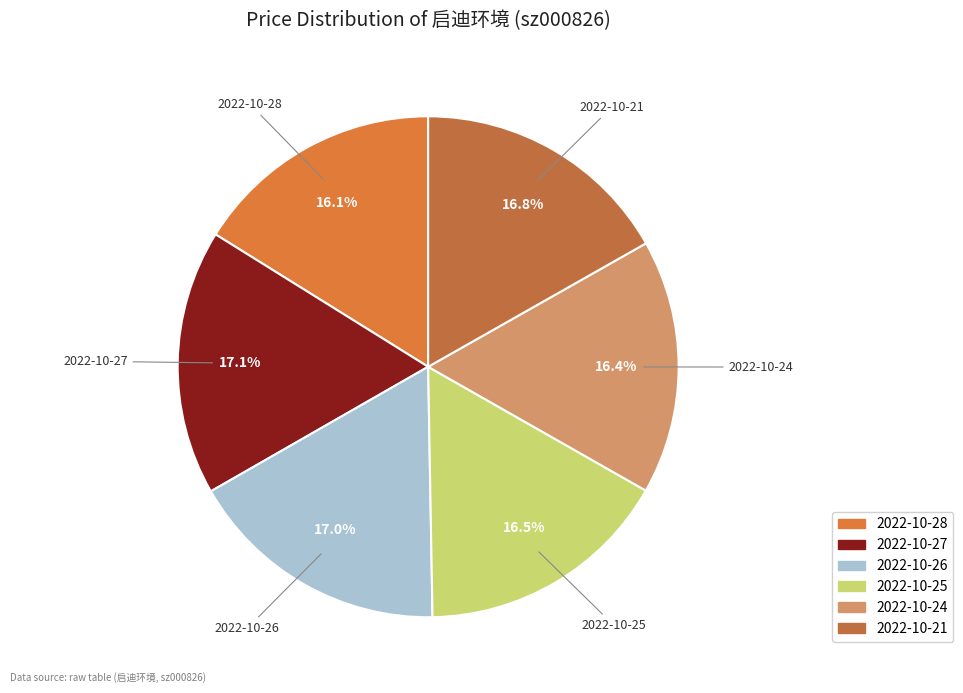

Count the number of slices in the pie.

6